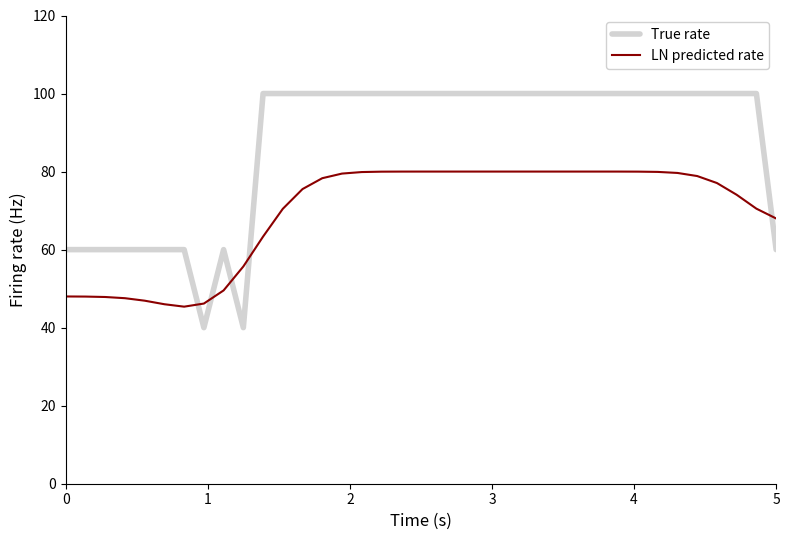

List the series in order of their peak value, lowest first.

LN predicted rate, True rate